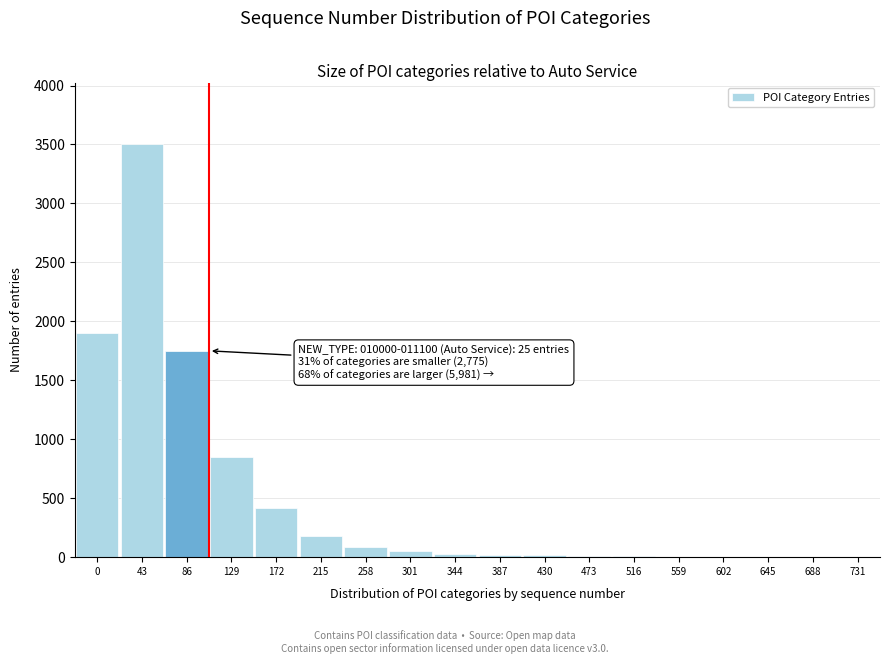

True or false: the data shows 8 at 516.

True